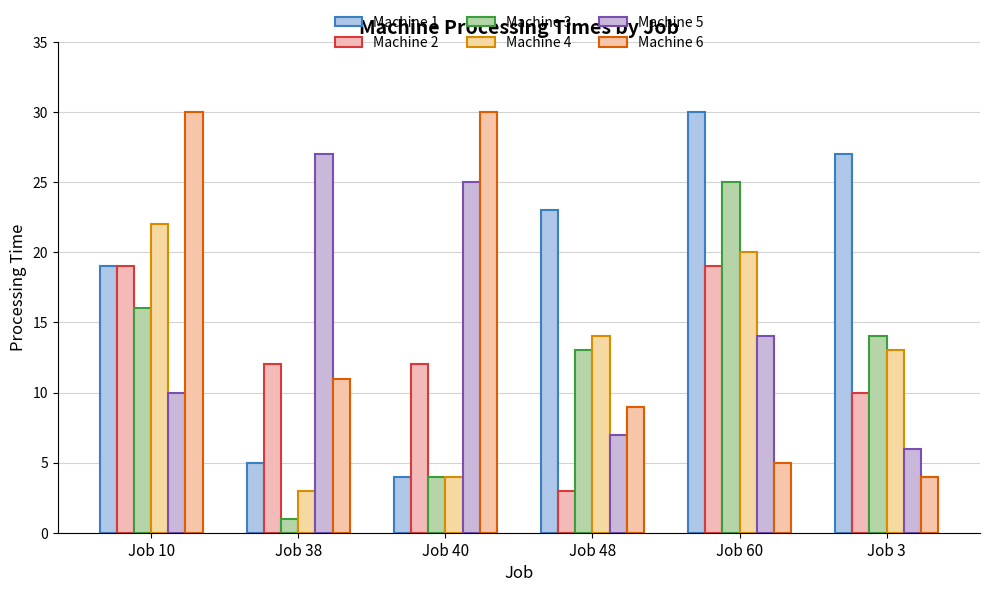

True or false: Machine 6 has a value of 30 at Job 10.

True